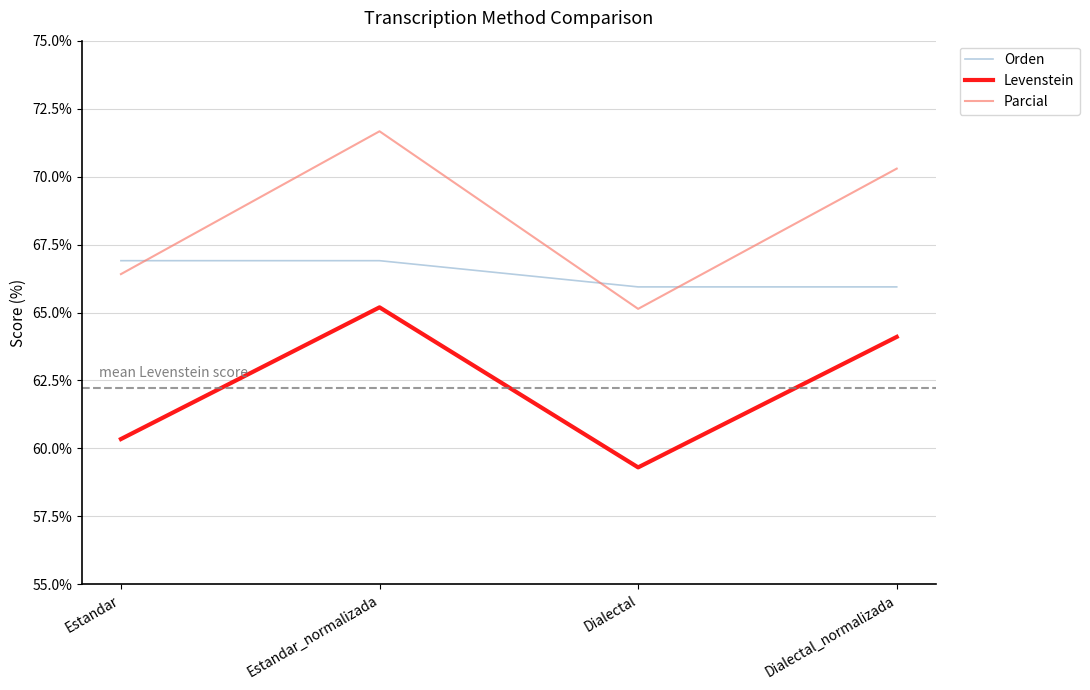

At which label does Parcial reach its minimum?

Dialectal